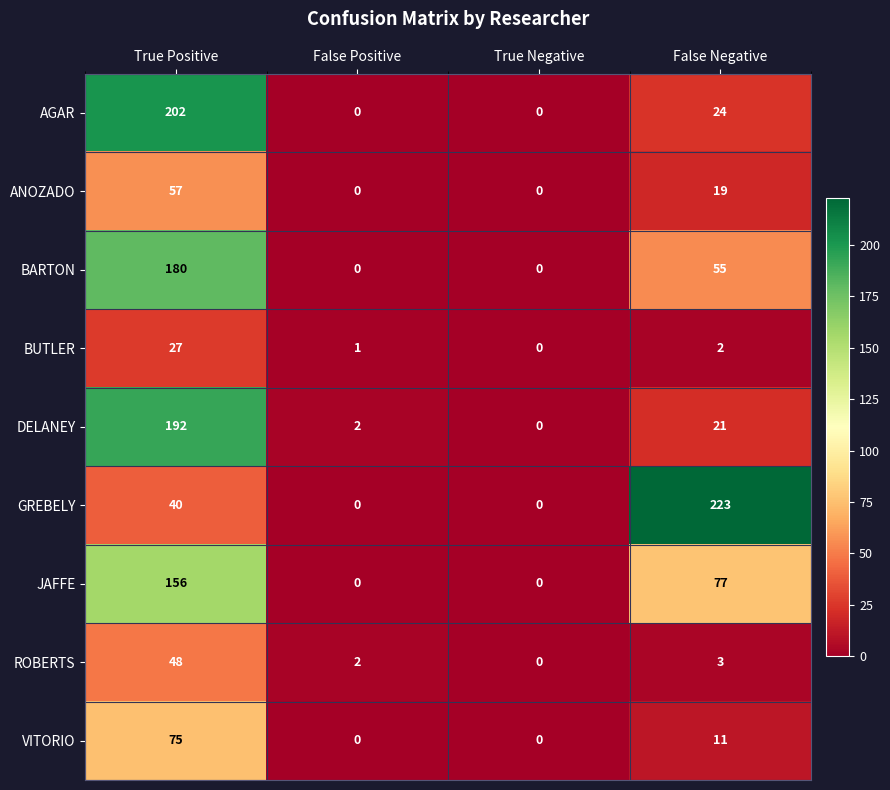

Which series has the largest total across all categories?

GREBELY